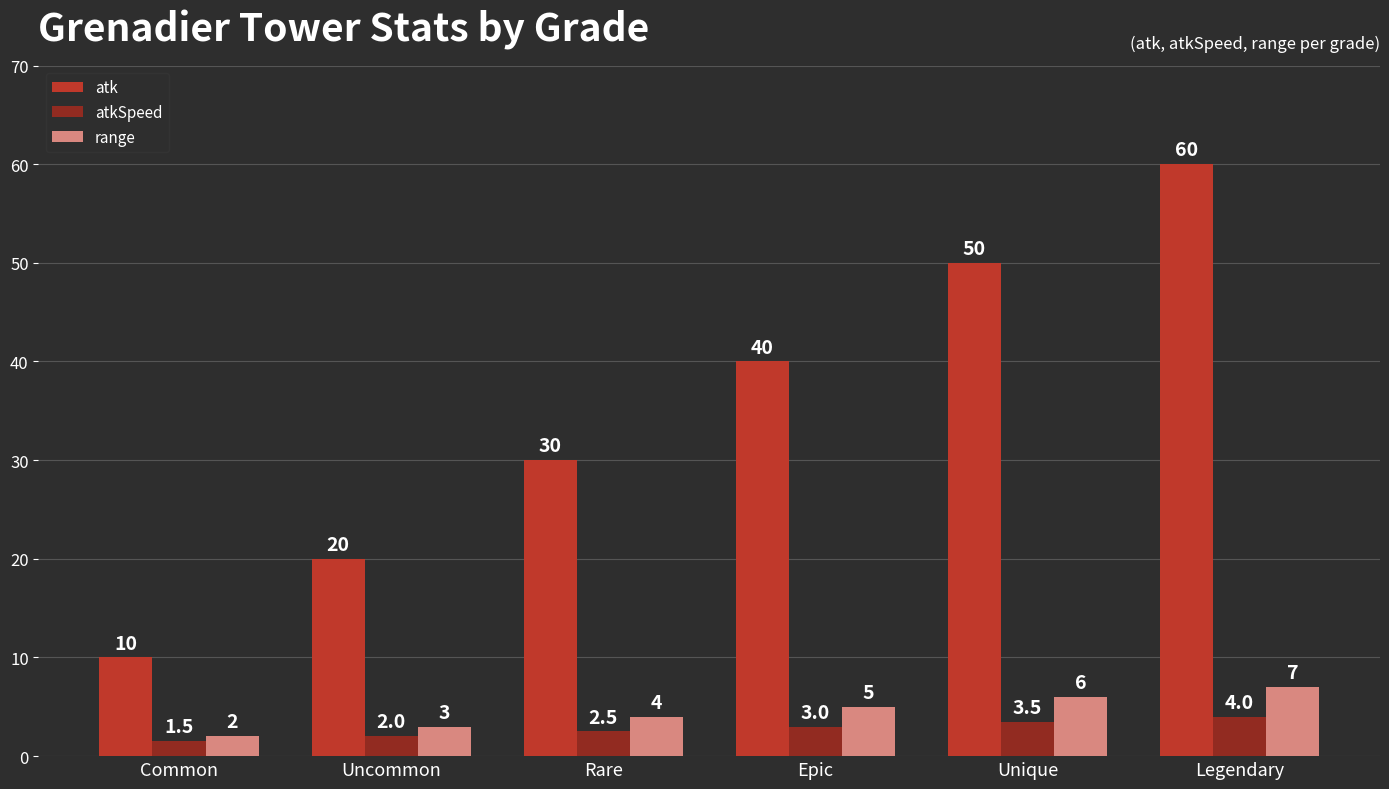

What is the total value across all series at Unique?

59.5